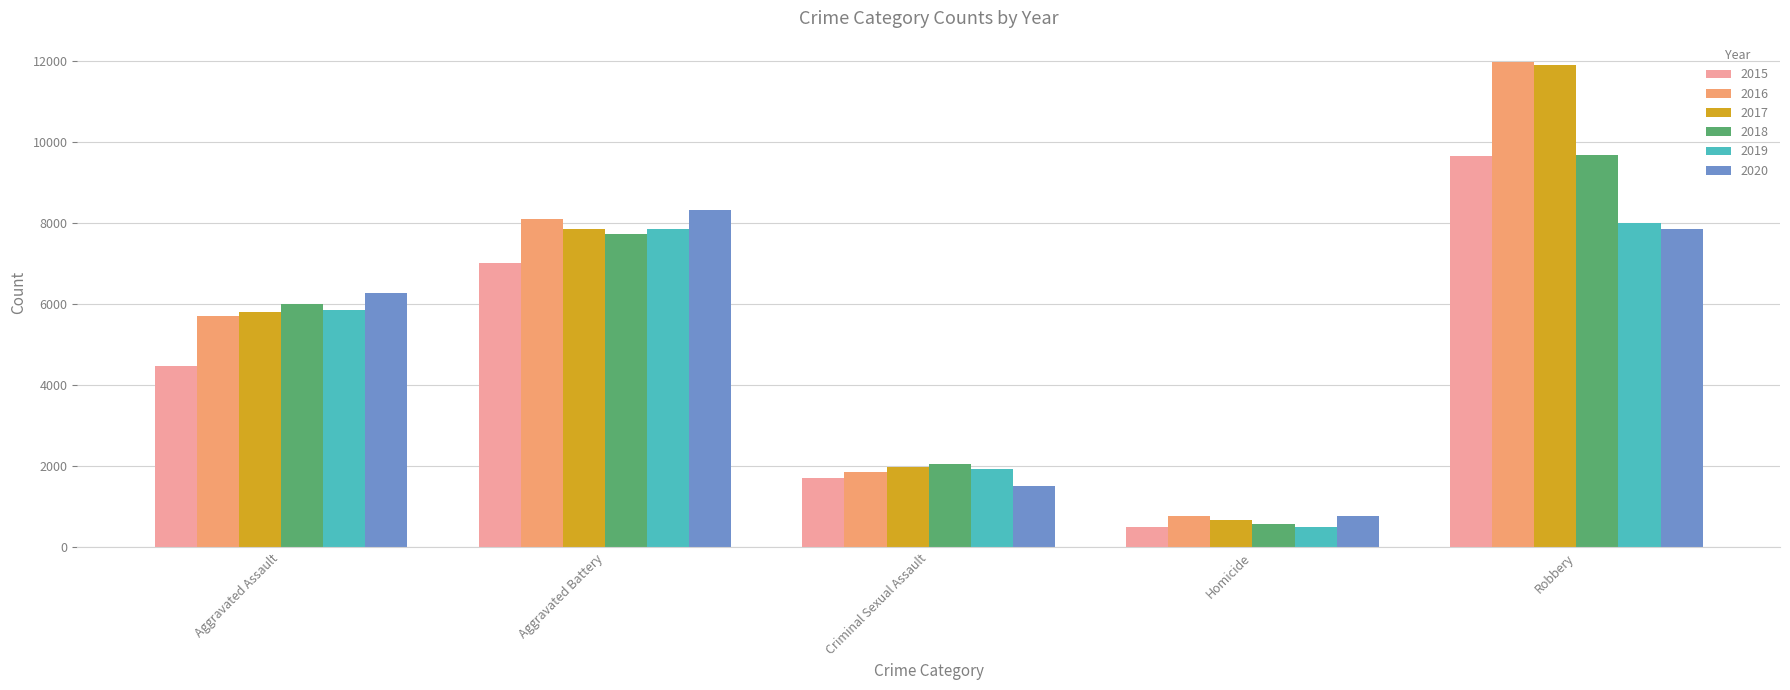

What is the sum of all 2017 values?

28185